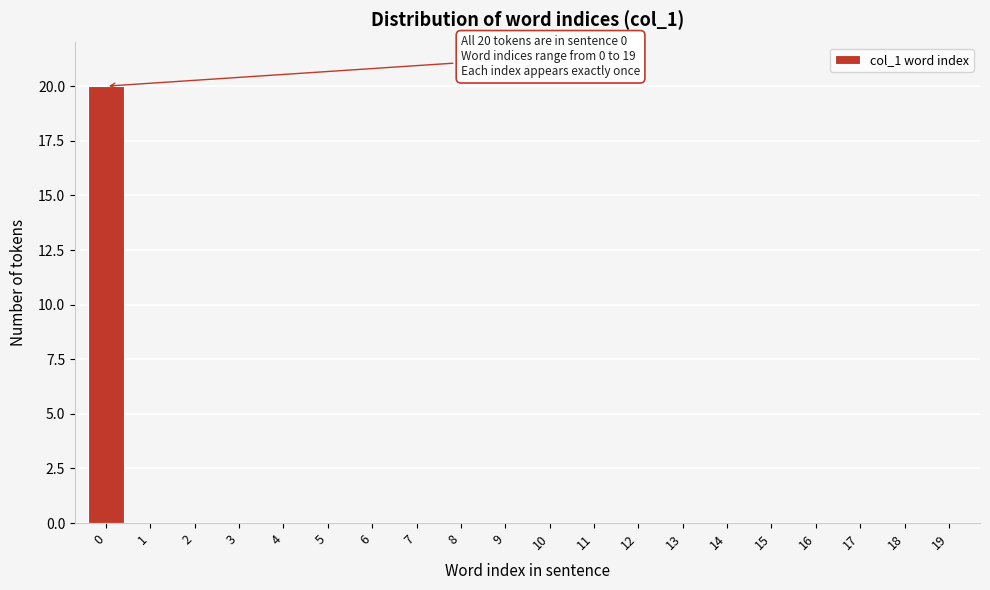

Reading left to right, transcribe all the data shown in this chart.

0=20	1=0	2=0	3=0	4=0	5=0	6=0	7=0	8=0	9=0	10=0	11=0	12=0	13=0	14=0	15=0	16=0	17=0	18=0	19=0